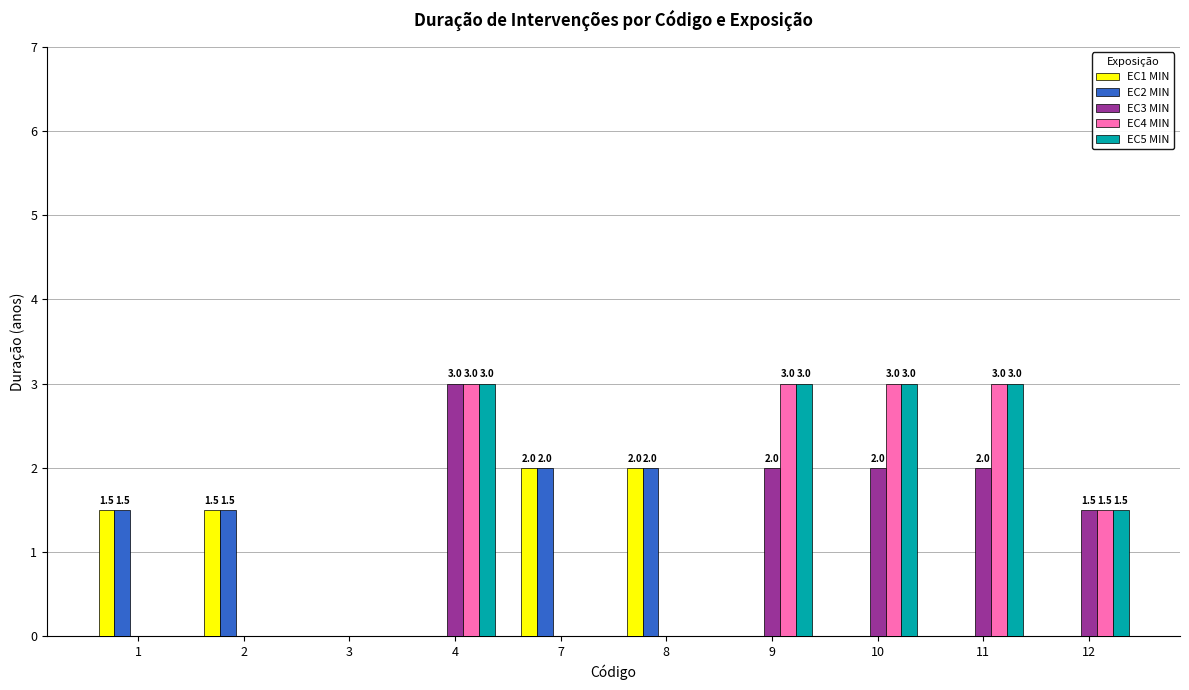

What is the average value of the EC3 MIN series?

1.1